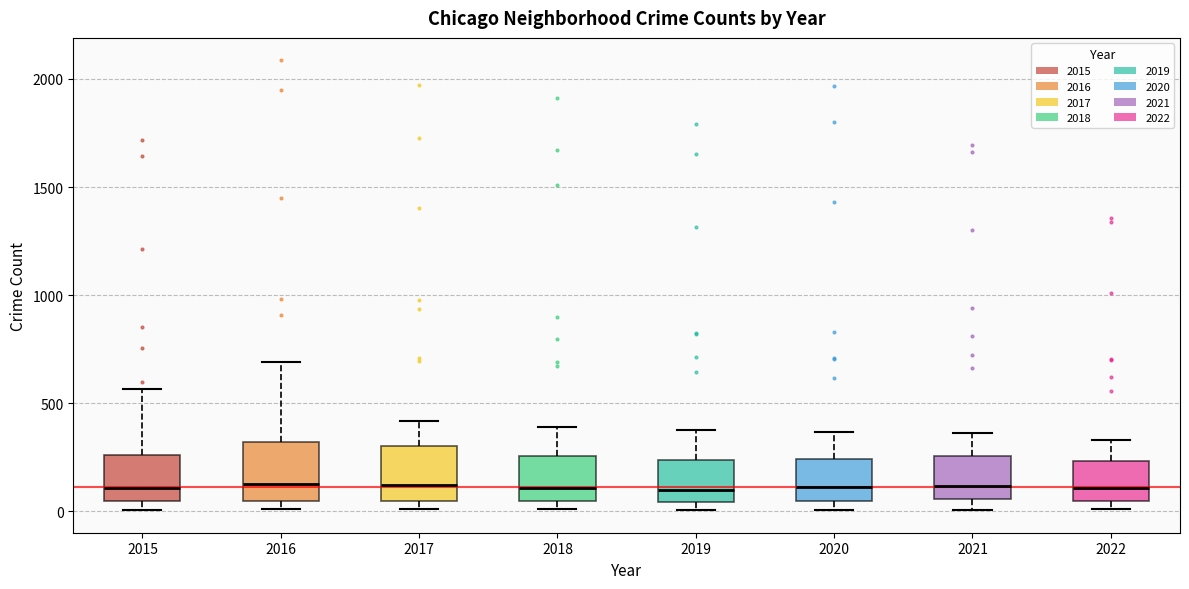

Reading left to right, transcribe this box plot: for each box, give where its median line is, the range the box spans, and where its two whiskers end, as read against the y-axis. The values are not printed on the chart, so give them approximately, as read against the axis.

2015: median 100, box 50 to 250, whiskers 0 to 550
2016: median 150, box 50 to 300, whiskers 0 to 700
2017: median 100, box 50 to 300, whiskers 0 to 400
2018: median 100, box 50 to 250, whiskers 0 to 400
2019: median 100, box 50 to 250, whiskers 0 to 400
2020: median 100, box 50 to 250, whiskers 0 to 350
2021: median 100, box 50 to 250, whiskers 0 to 350
2022: median 100, box 50 to 250, whiskers 0 to 350